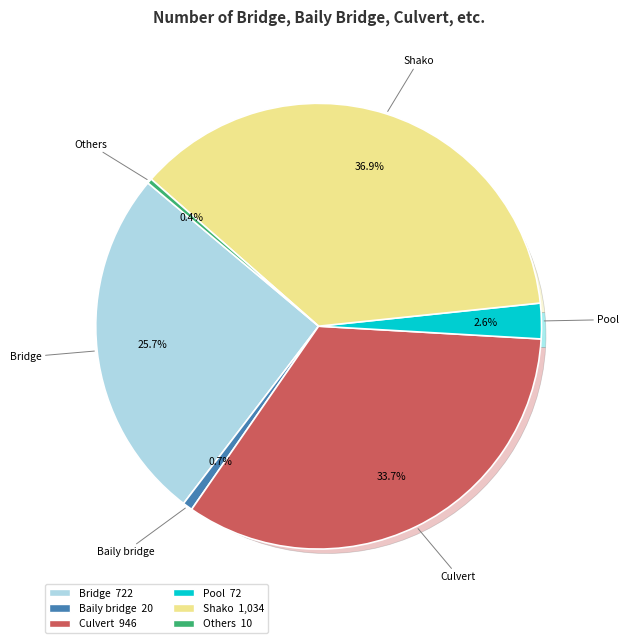

To the nearest percent, what is the average slice percentage?

17%